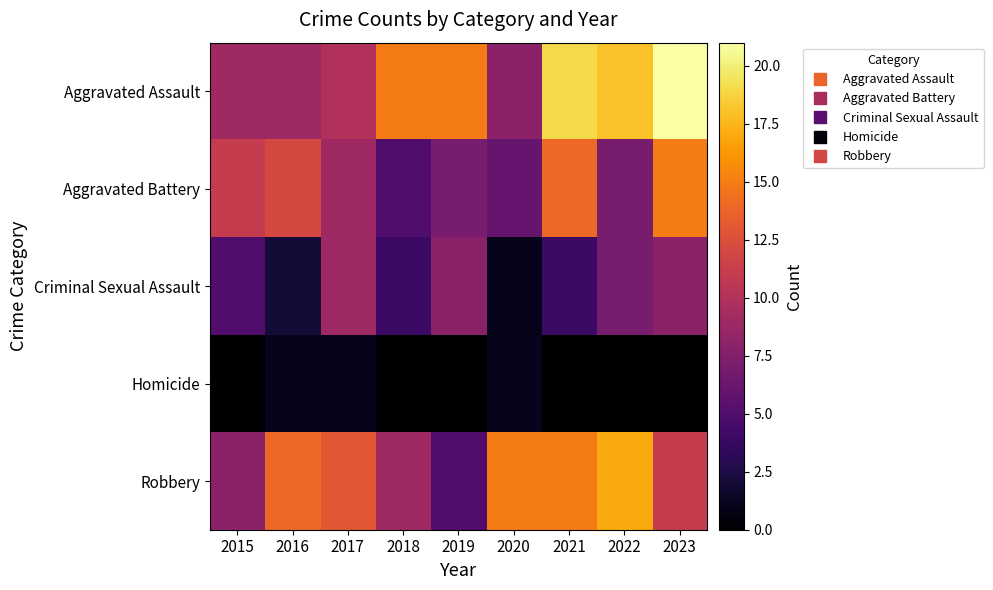

What is the total value across all series at 2018?

33